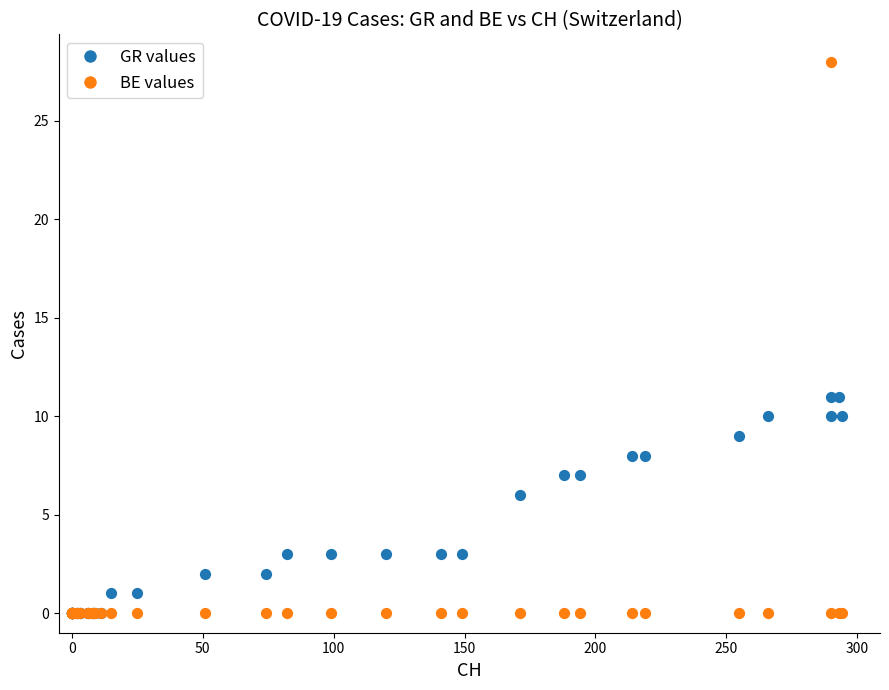

Which series has the widest spread of Y values?

BE values